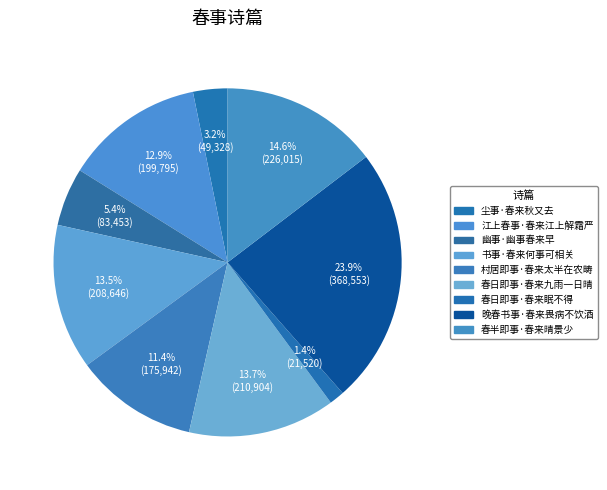

How many segments does this pie chart have?

9